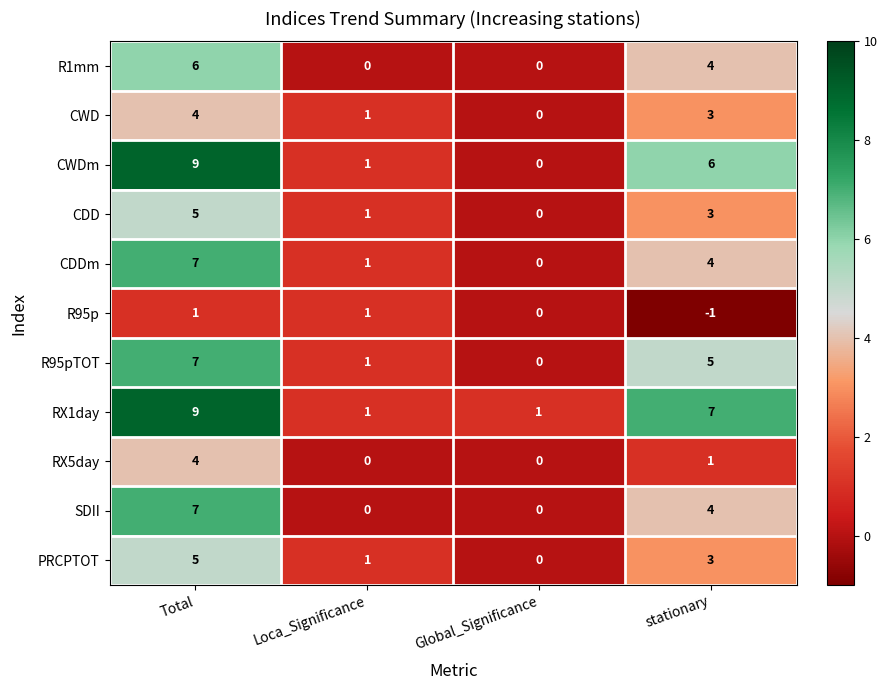

Is it true that RX5day equals 2 at Global_Significance?

False